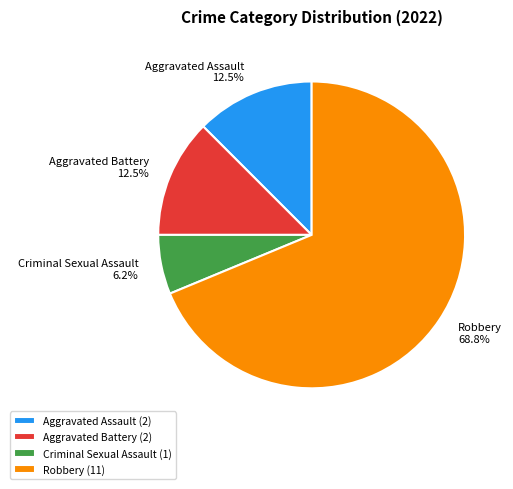

Is it true that Aggravated Assault is 7% of the pie?

False